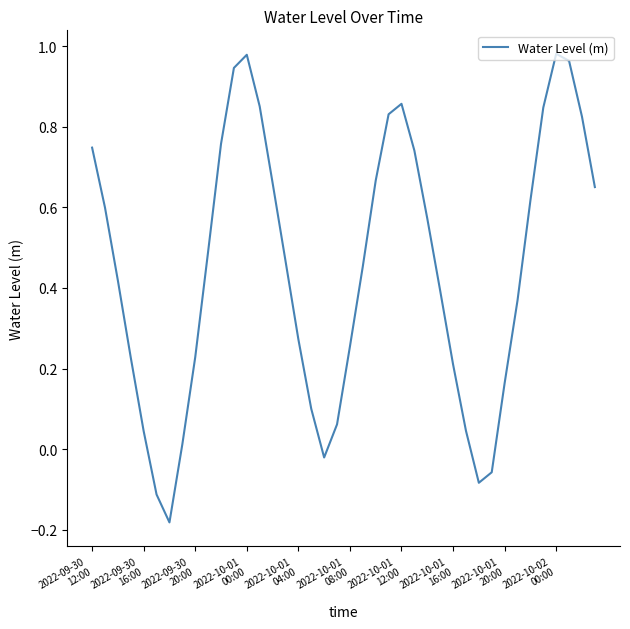

What is the difference between the maximum and minimum values?

1.2